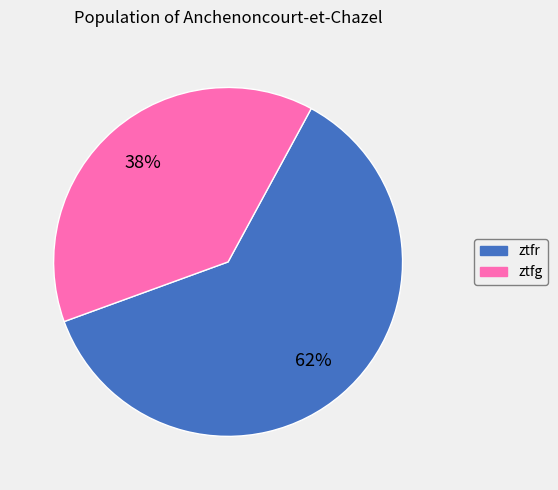

The ztfr slice represents 62% of the pie. True or false?

True